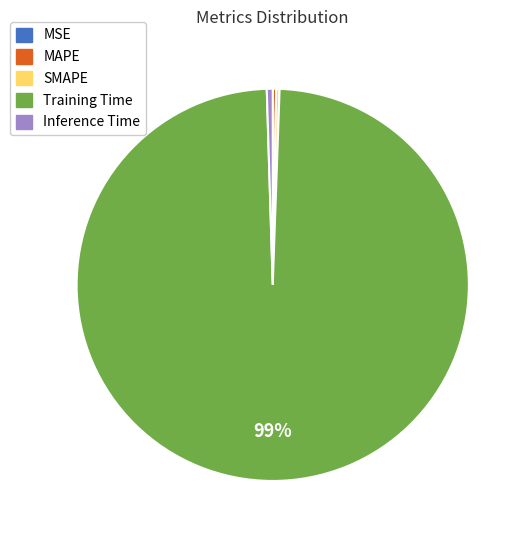

Is there any slice that represents more than half of the pie?

Yes